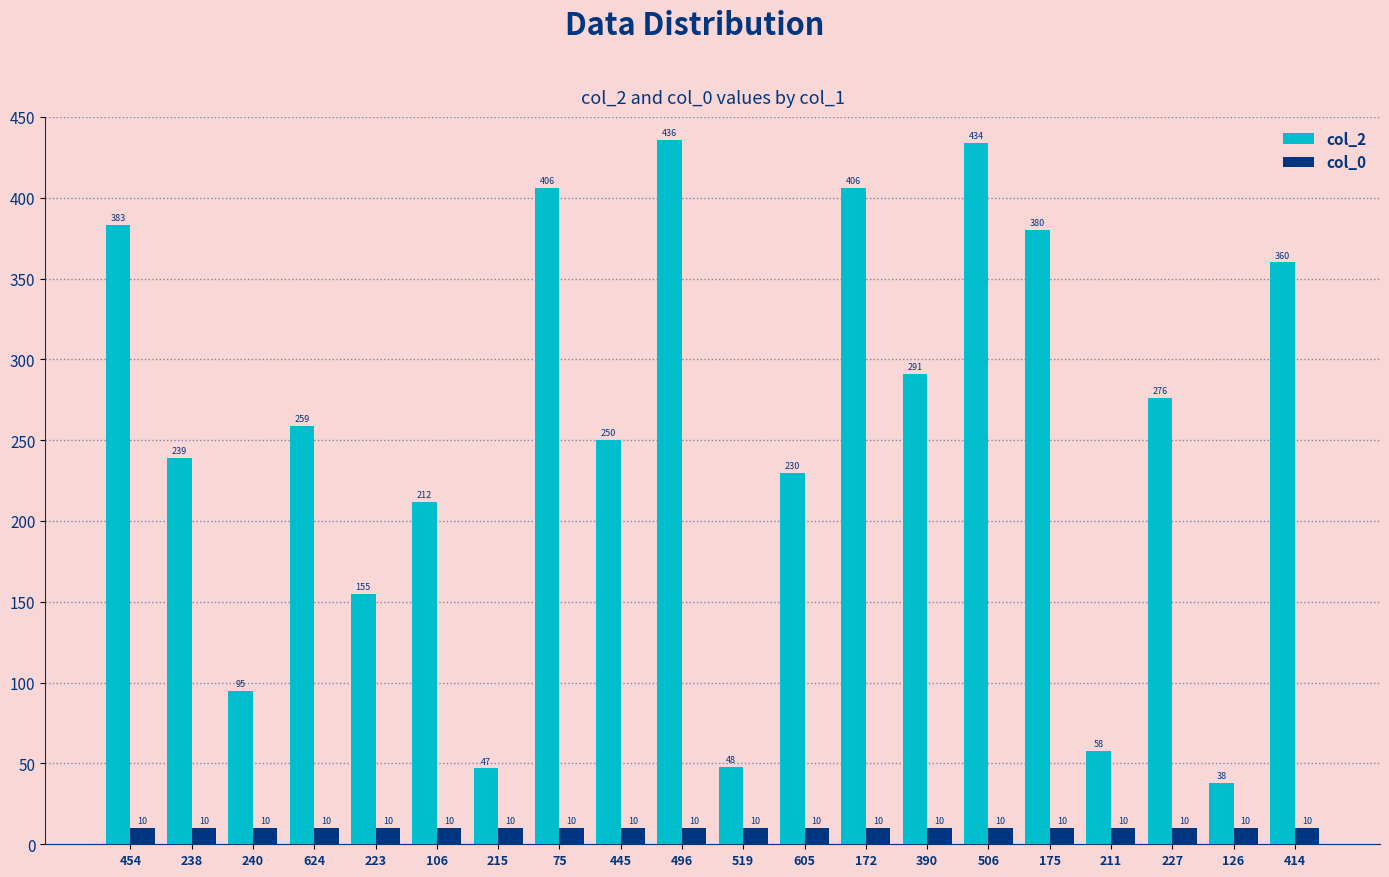

What is the value of the col_0 bar at the 19th from the left?

10